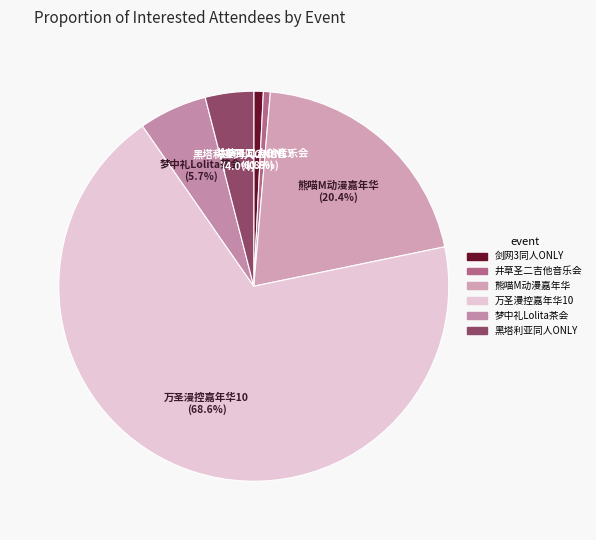

Approximately how many times larger is the value at 熊喵M动漫嘉年华 compared to 井草圣二吉他音乐会?

35.6